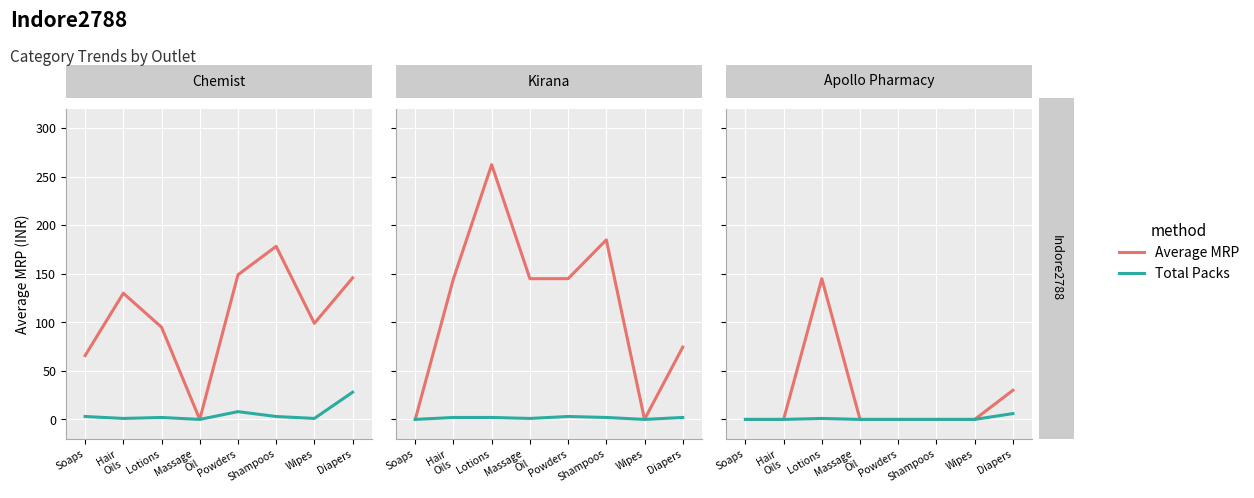

True or false: Total Packs and Average MRP intersect in this chart.

False